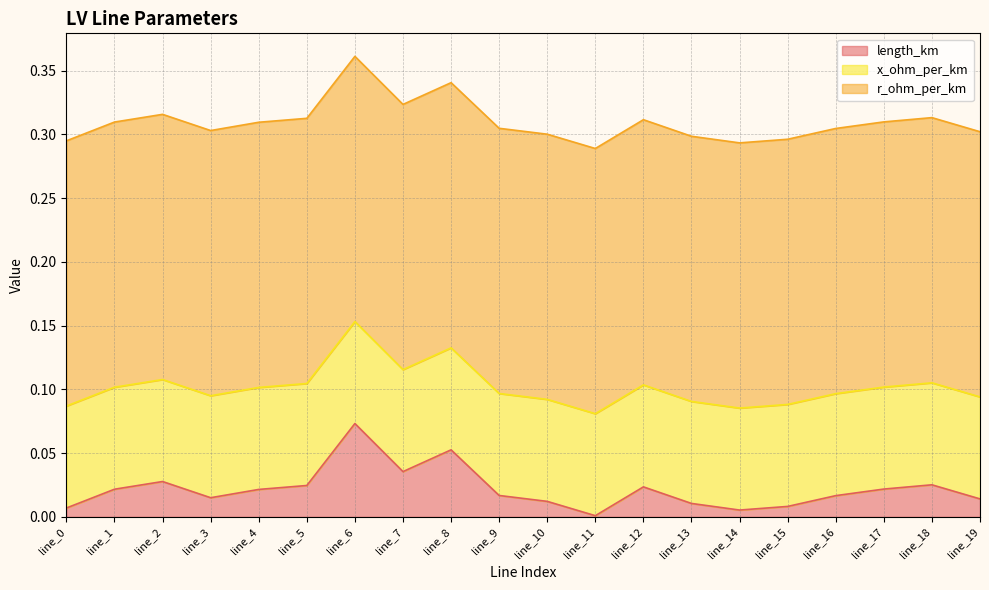

True or false: length_km and r_ohm_per_km intersect in this chart.

False